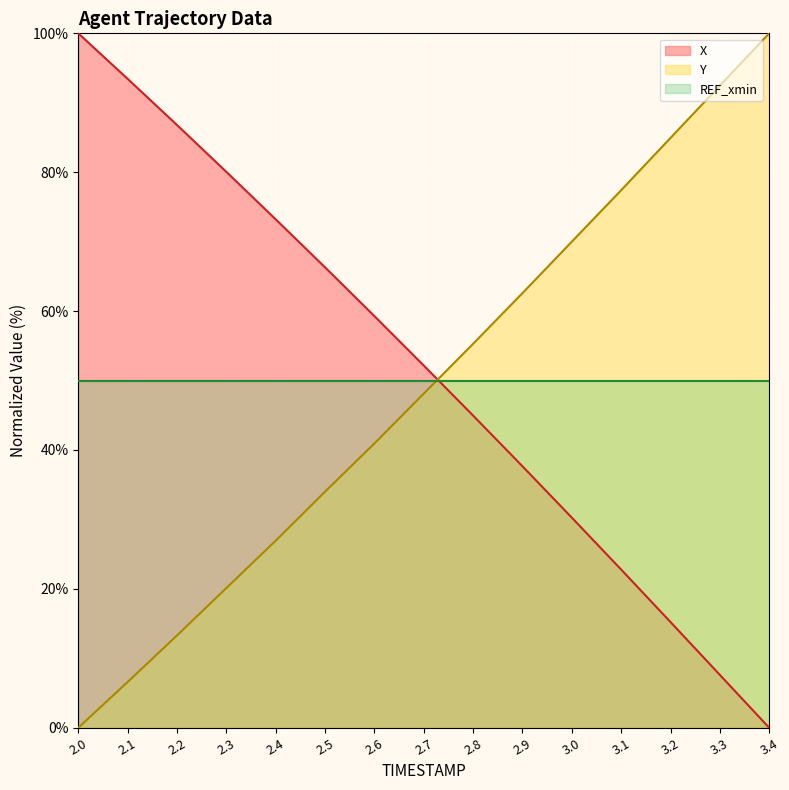

Which has a higher value, 2.9 or 3.3?

2.9